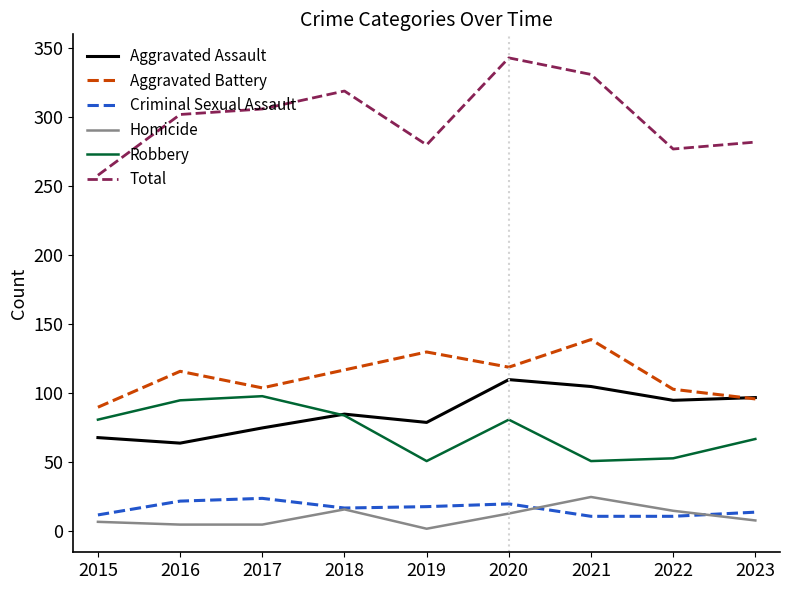

How many interior local peaks does the Aggravated Assault series have?

2